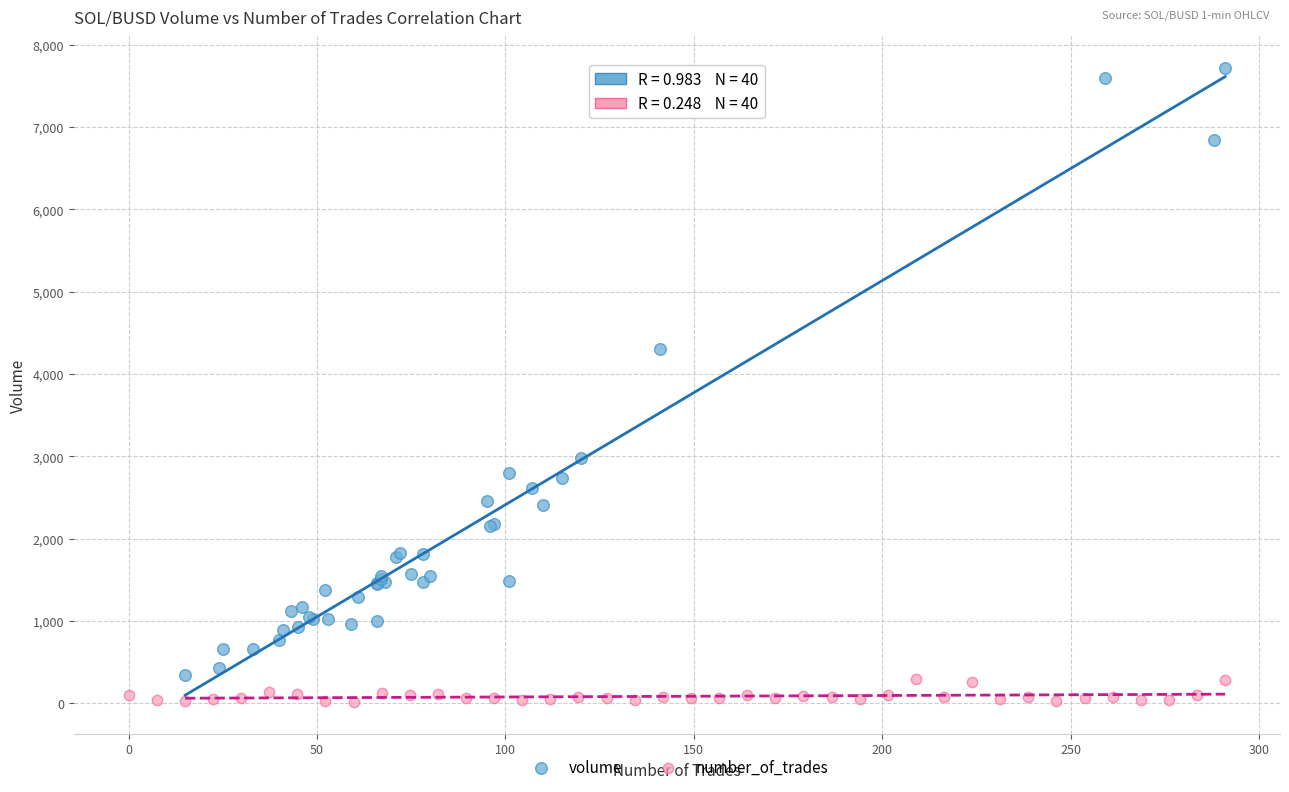

What are all the series names shown in the legend?

volume, number_of_trades